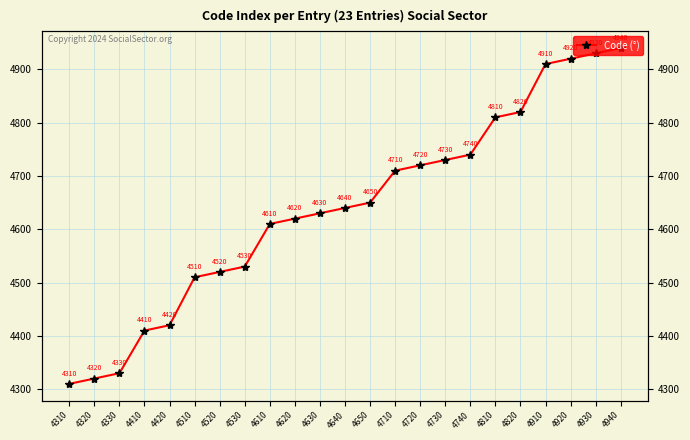

What is the change in value from 4310 to 4420?

+110